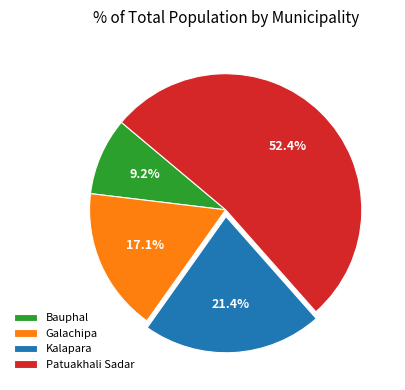

What is the majority slice?

Patuakhali Sadar